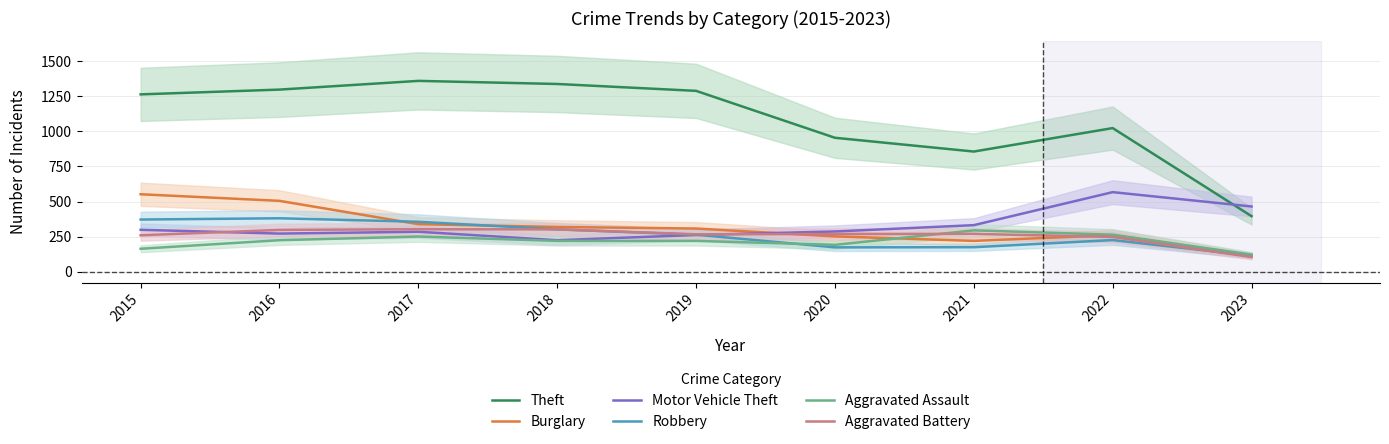

What is the total value across all series at 2021?

2148